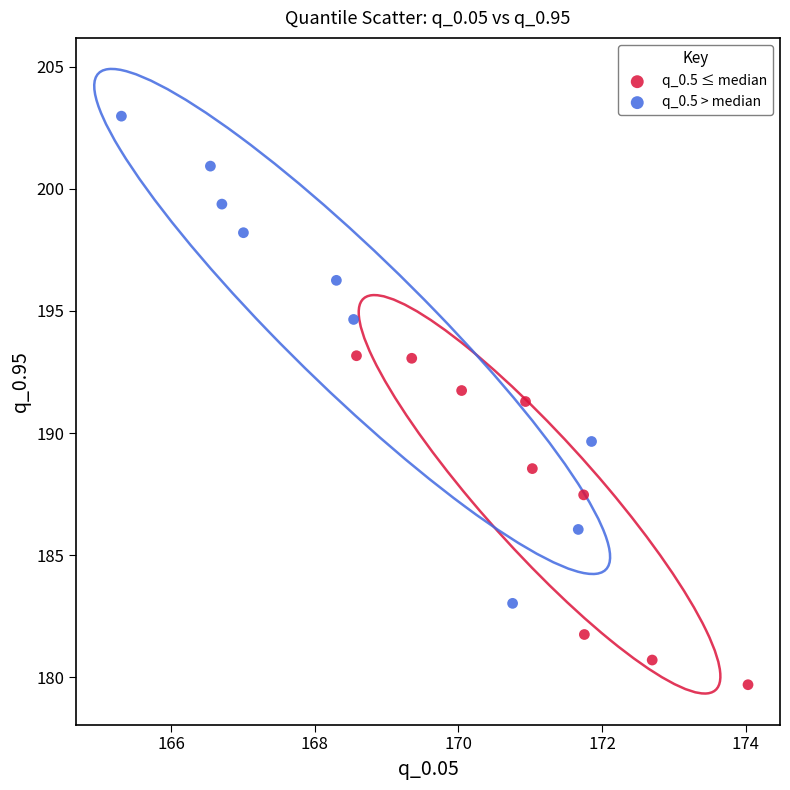

Which series has the largest Y range (max minus min)?

q_0.5 > median